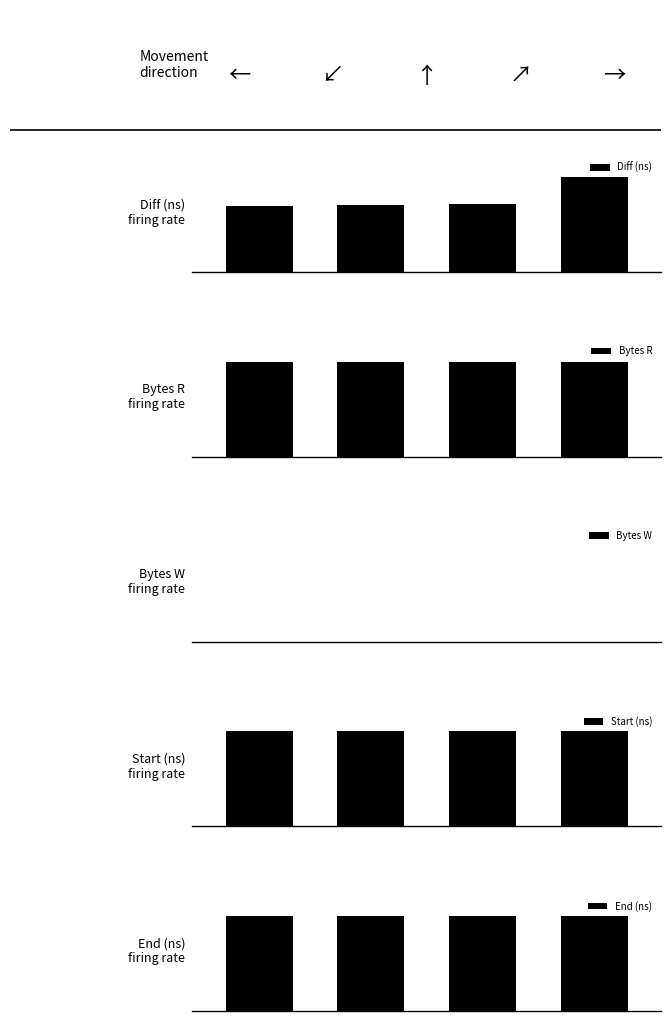

The Diff (ns) series shows 0.7 at 0.5. True or false?

True